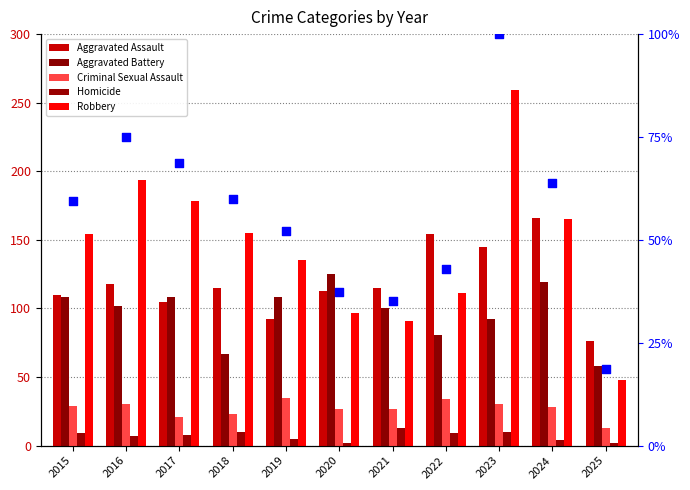

What is the total value across all series at 2025?

215.5